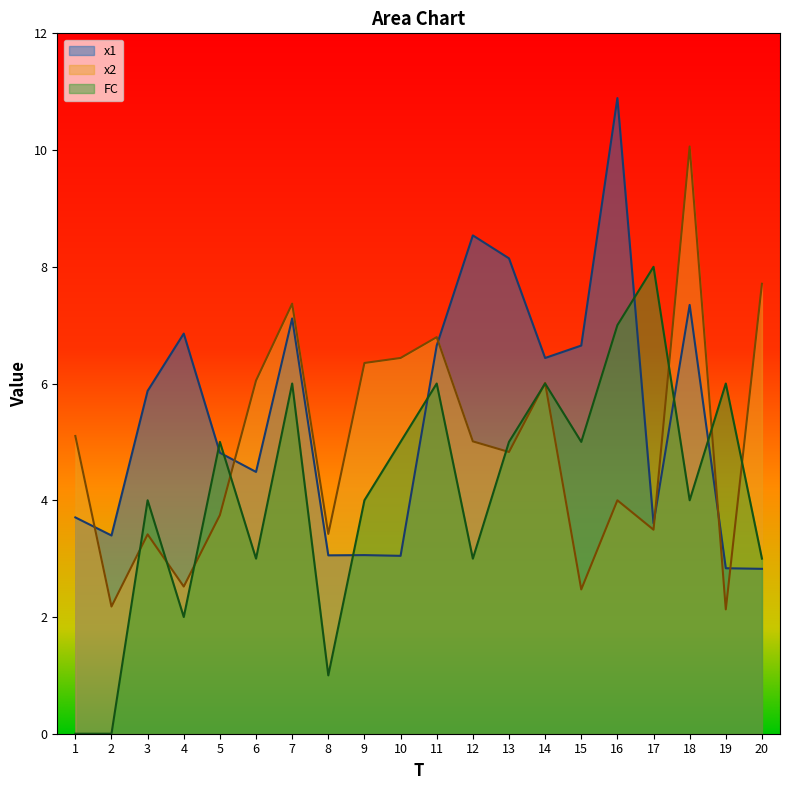

True or false: FC has a value of 6.0 at 9.

False